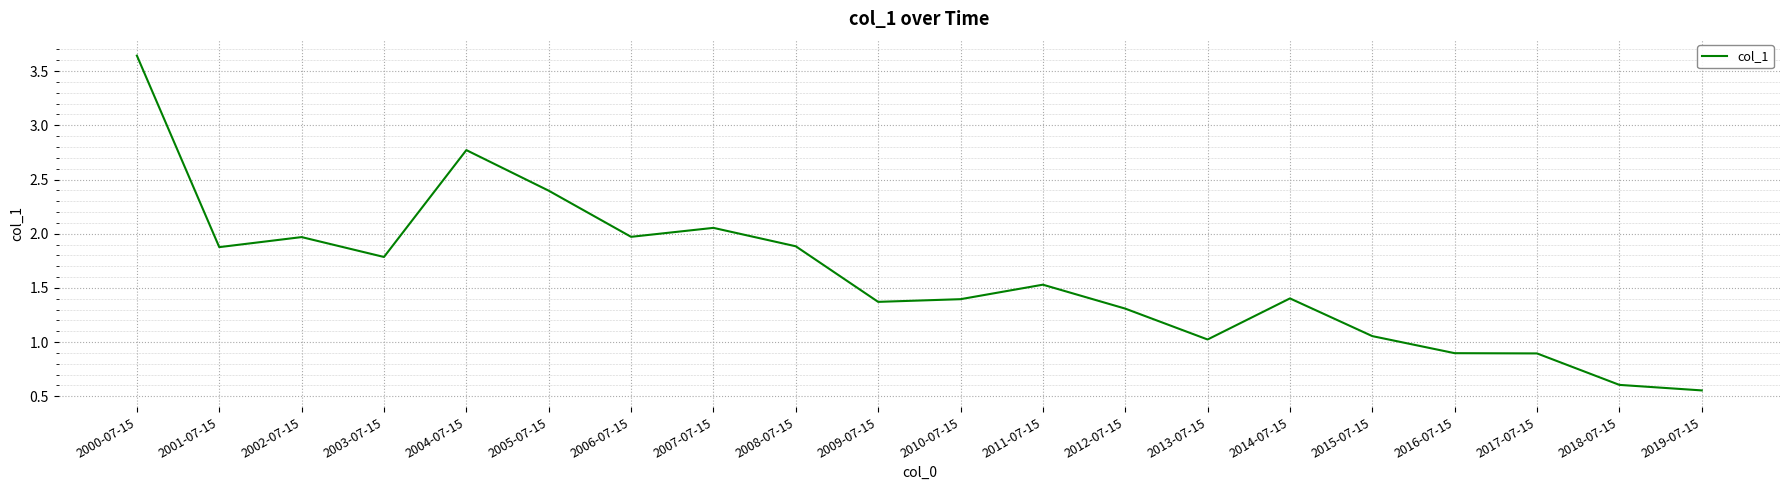

Is it true that the value at 2017-07-15 is 0.3?

False